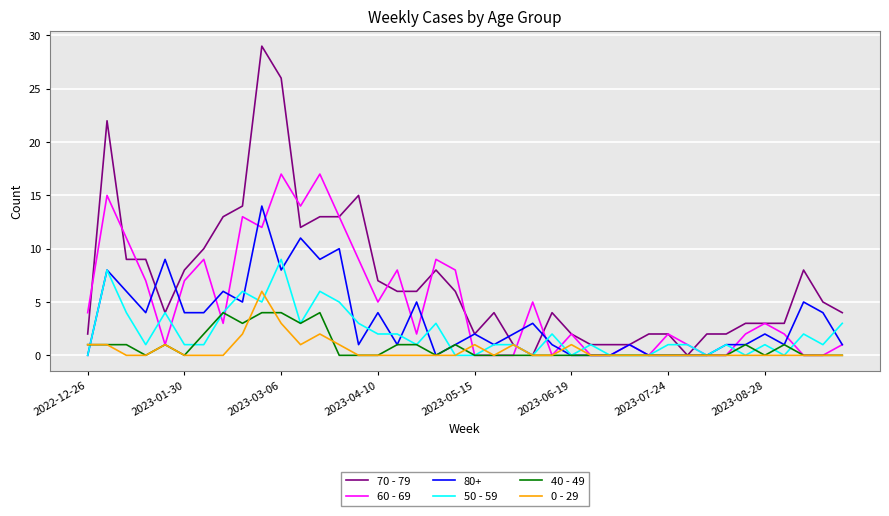

List the series in order of their peak value, highest first.

70 - 79, 60 - 69, 80+, 50 - 59, 0 - 29, 40 - 49